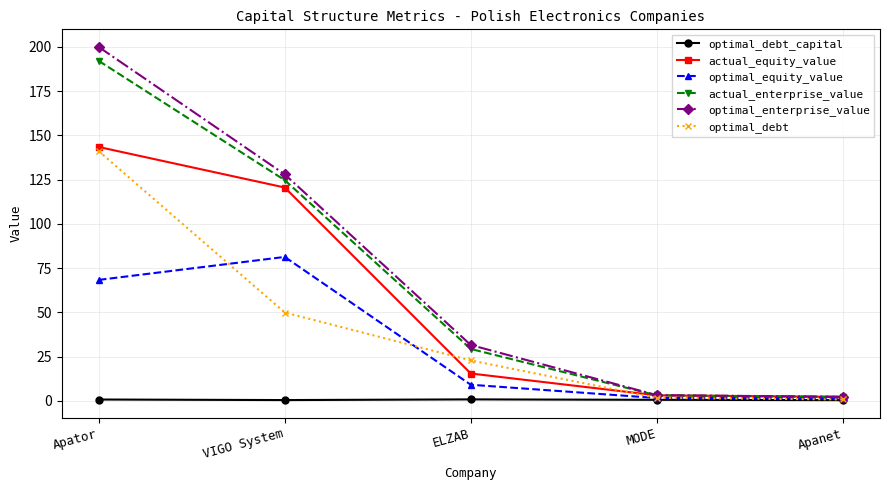

What is the label of the 3rd point from the right?

ELZAB